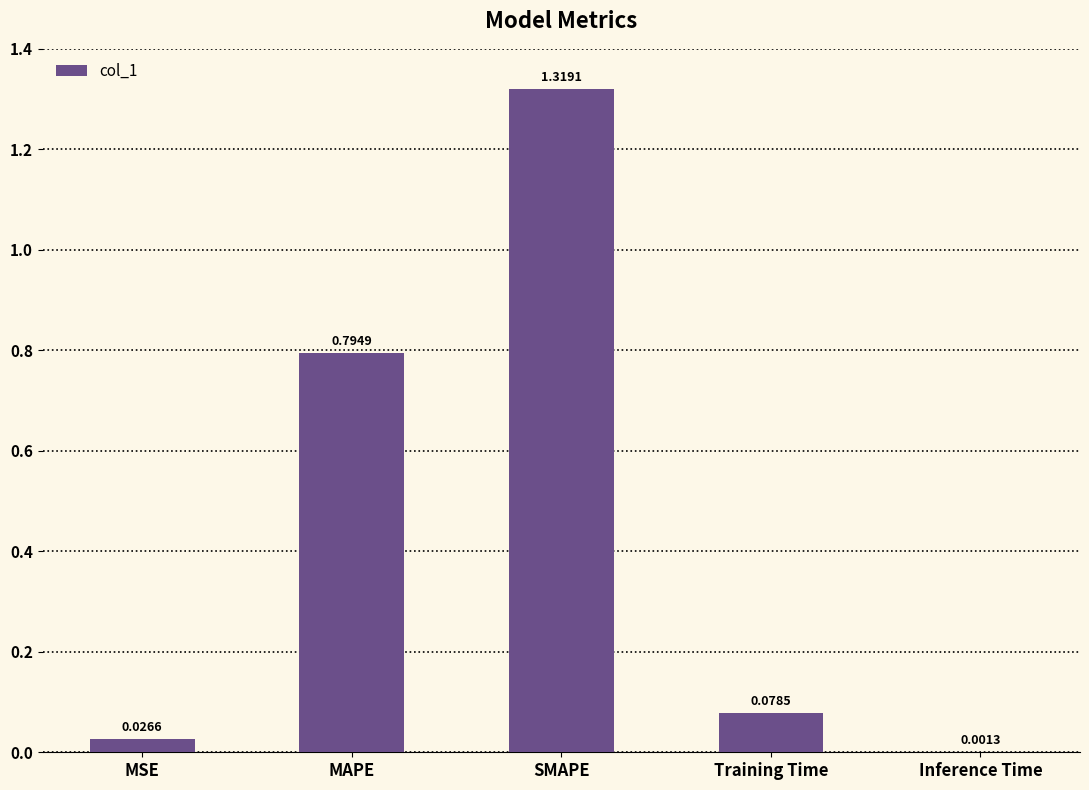

Which category has the highest value across all series?

SMAPE